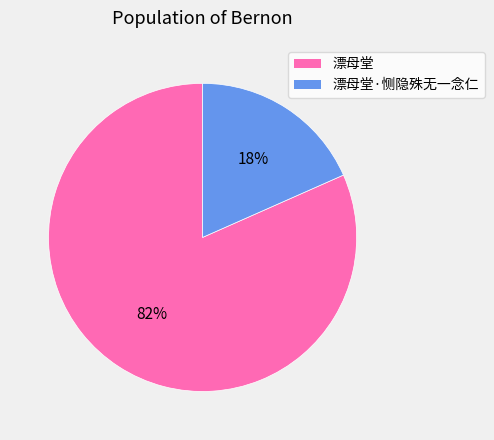

What is the largest slice in the pie chart?

漂母堂